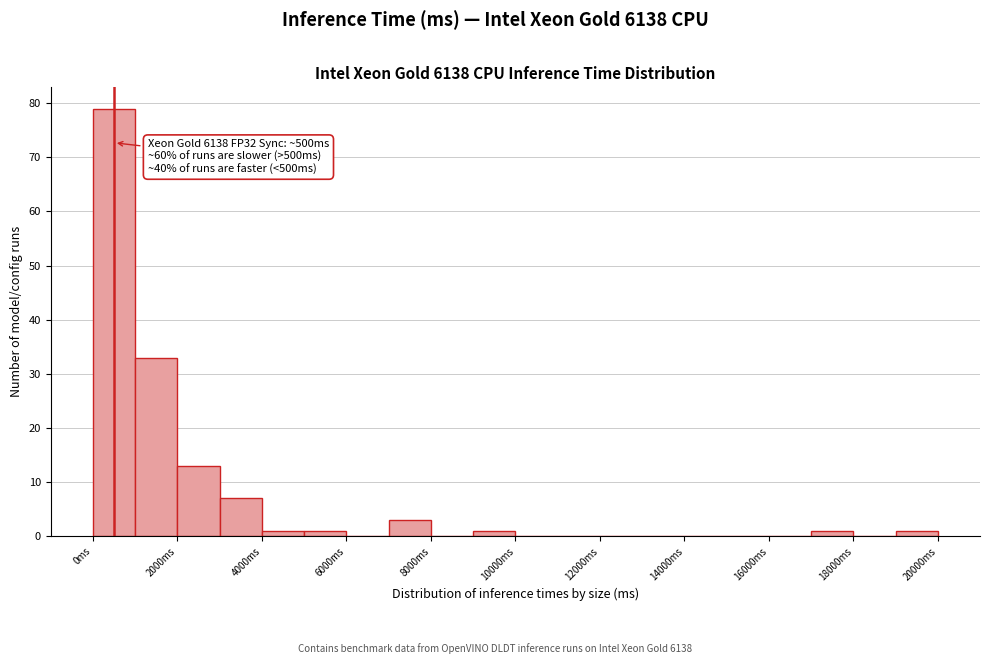

Which range on the x-axis has the tallest bar?

0 to 1000